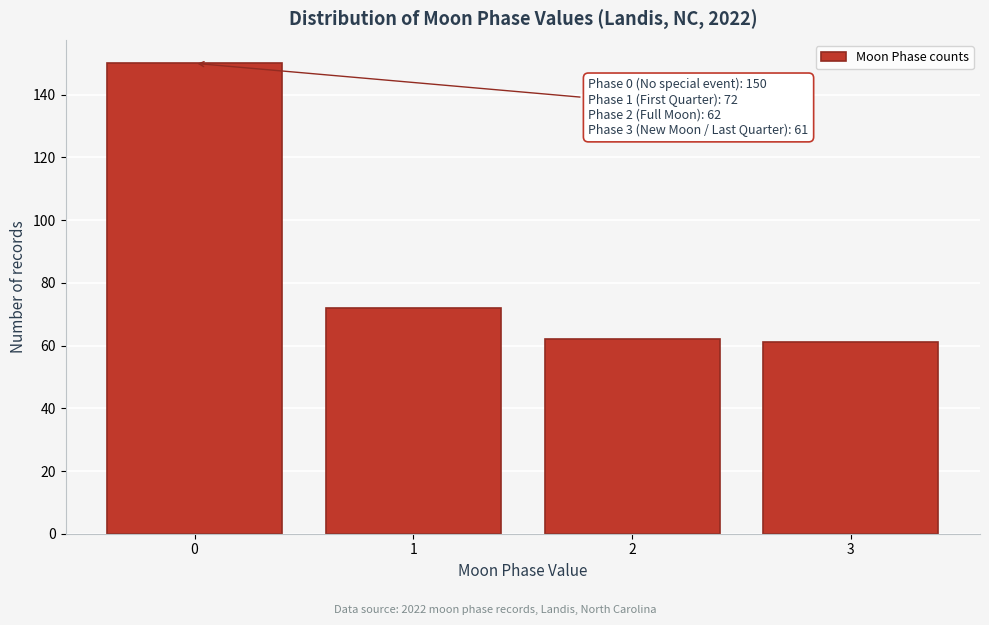

Reading left to right, extract all data points from this chart.

0=150	1=72	2=62	3=61